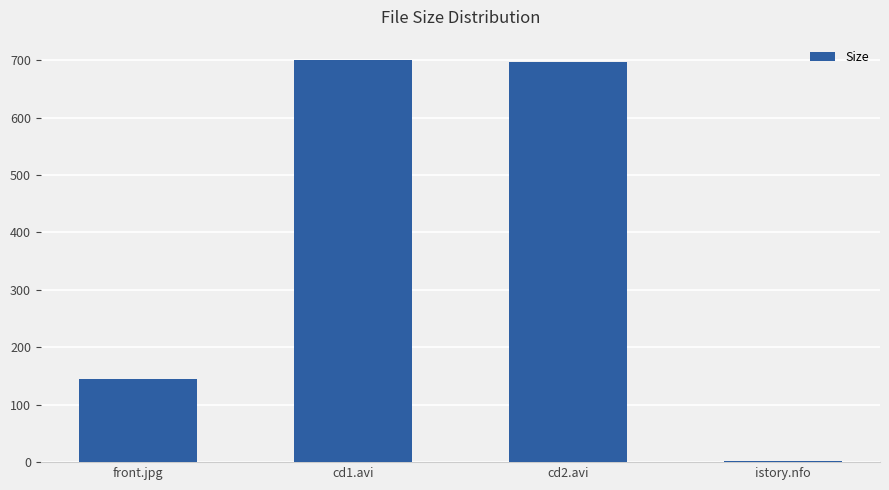

Which label corresponds to the smallest value in the chart?

istory.nfo